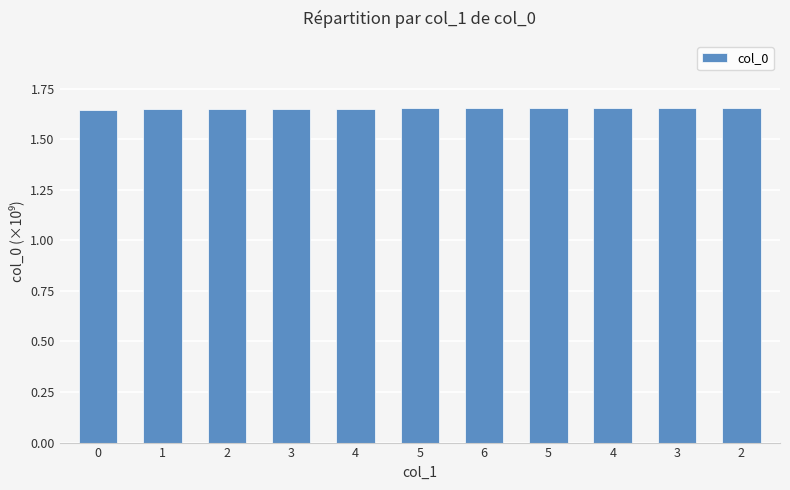

Approximately how many times larger is the value at 3 compared to 3?

1.0